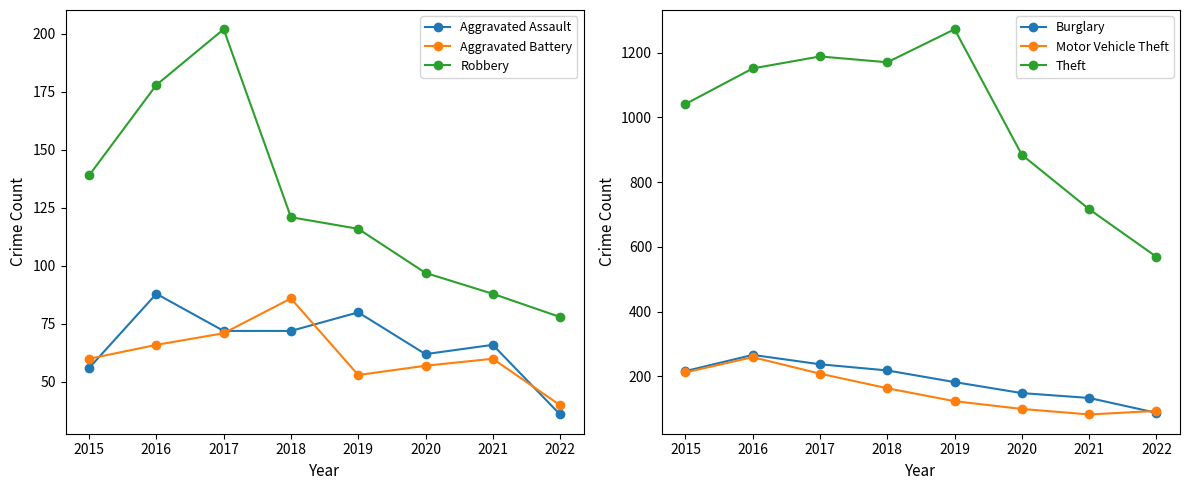

The Aggravated Battery series shows 138 at 2017. True or false?

False